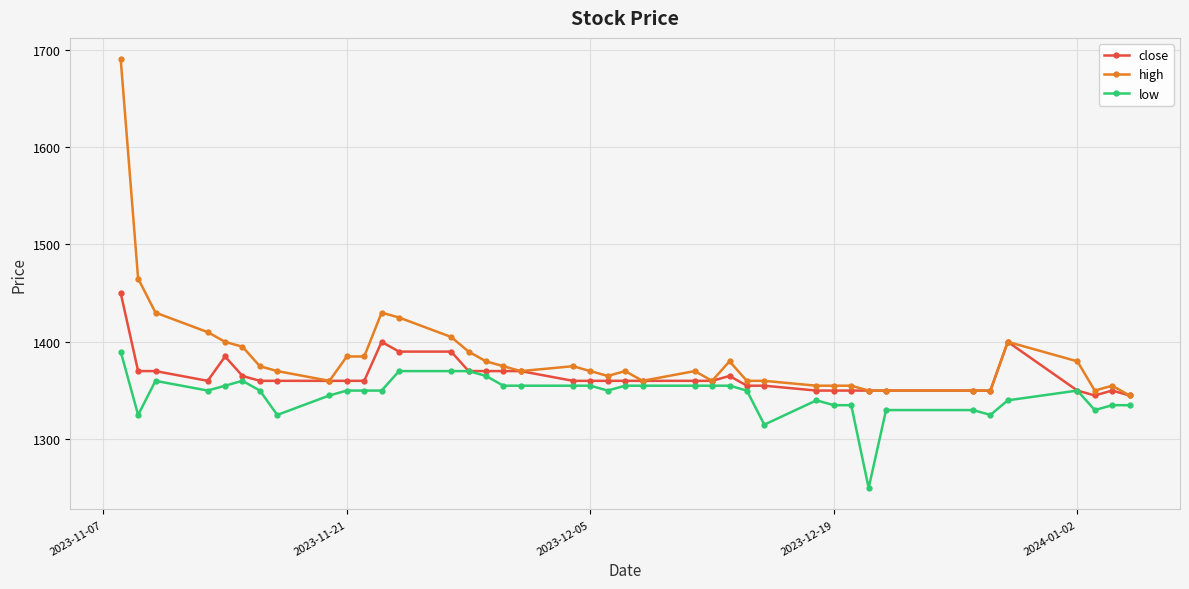

What is the value of the high point at the 37th from the left?

1380